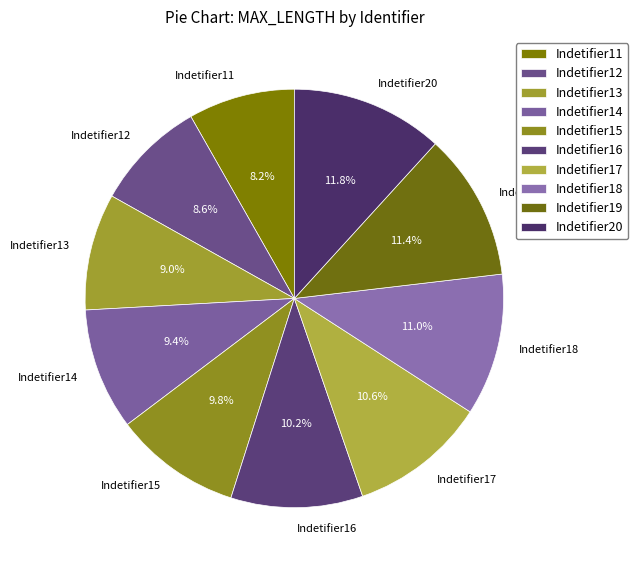

Approximately how many times larger is the value at Indetifier12 compared to Indetifier19?

0.8